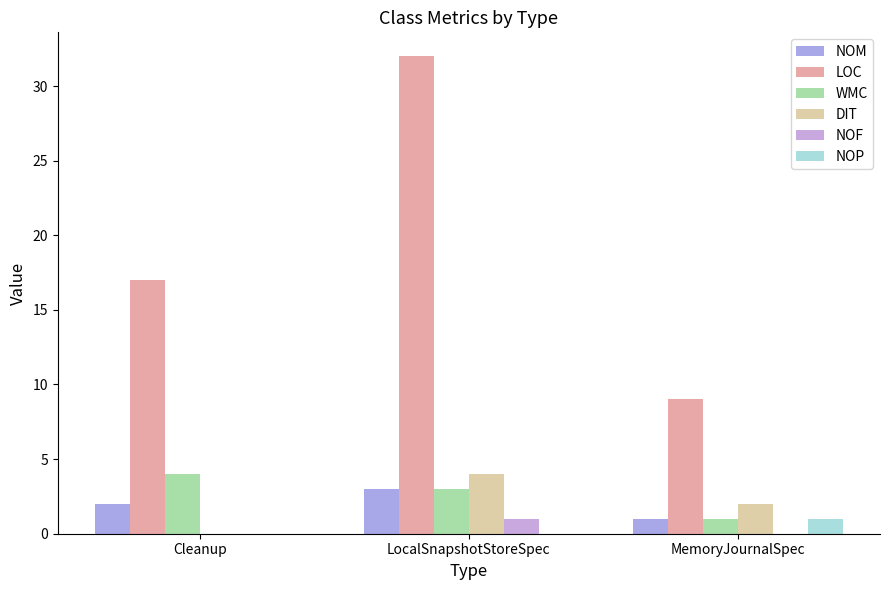

What is the highest value of the DIT series?

4